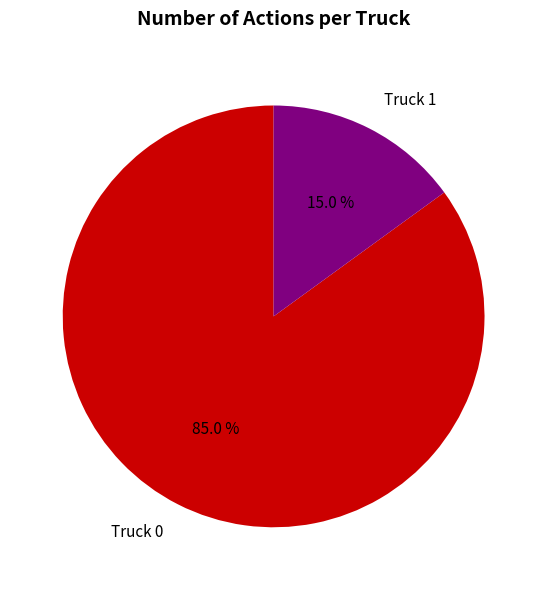

True or false: Truck 0 accounts for 76% of the total.

False